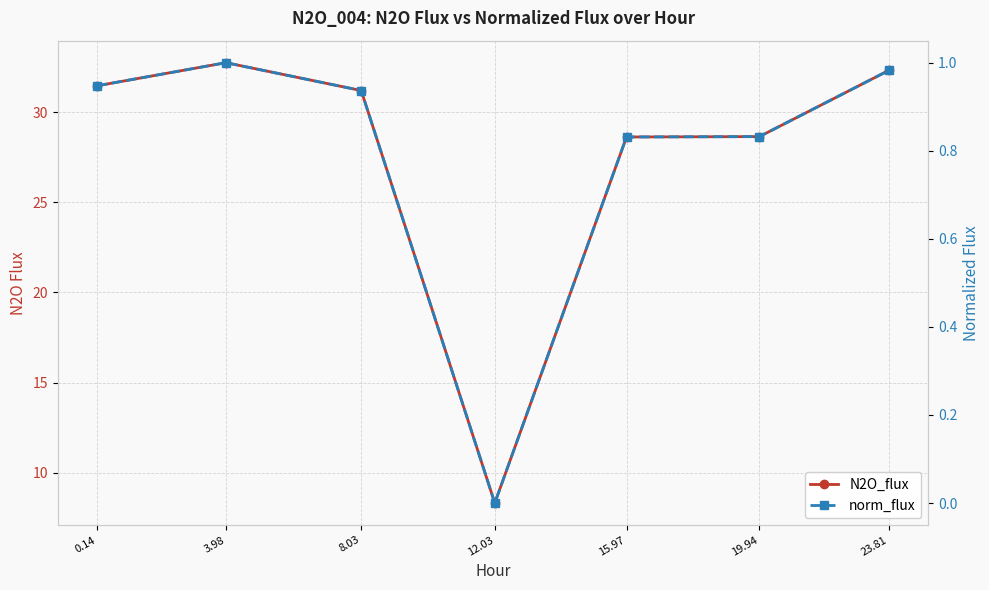

At which label is N2O_flux closest to 20?

15.97